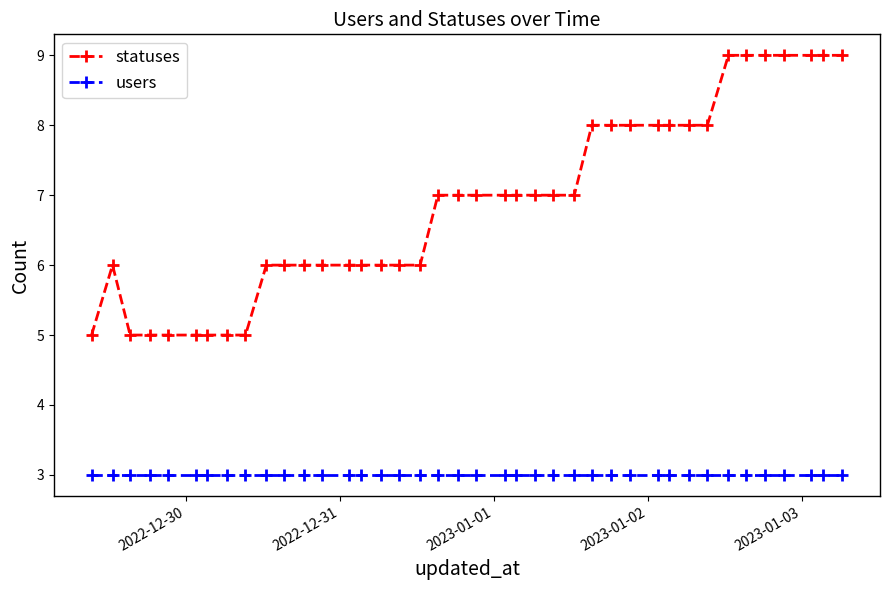

What are all the series names shown in the legend?

statuses, users